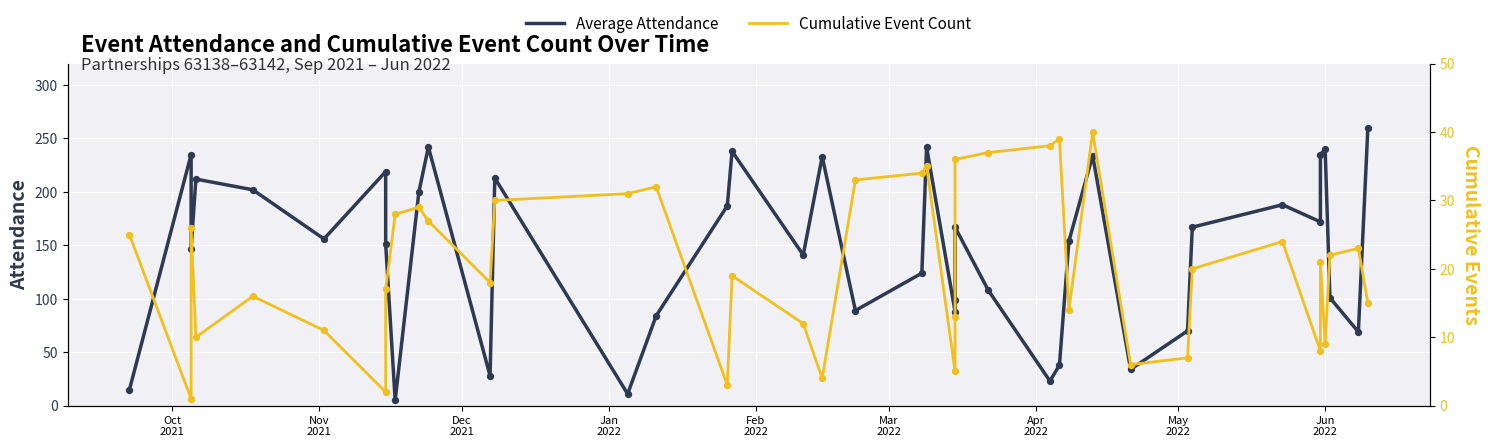

Which series reaches the maximum Y coordinate?

Average Attendance